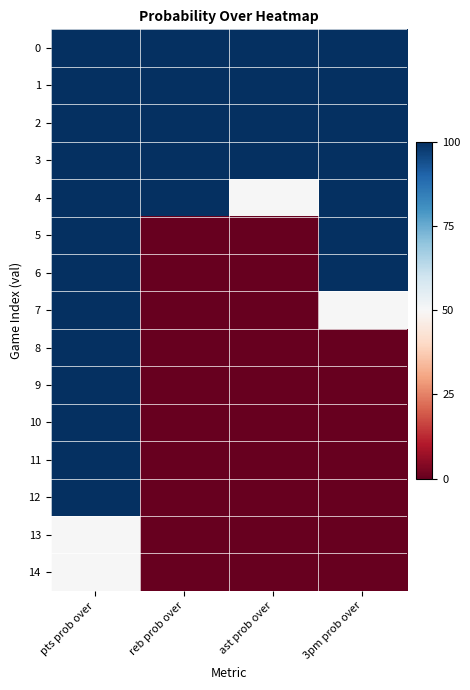

What is the total value across all series at pts prob over?

1400